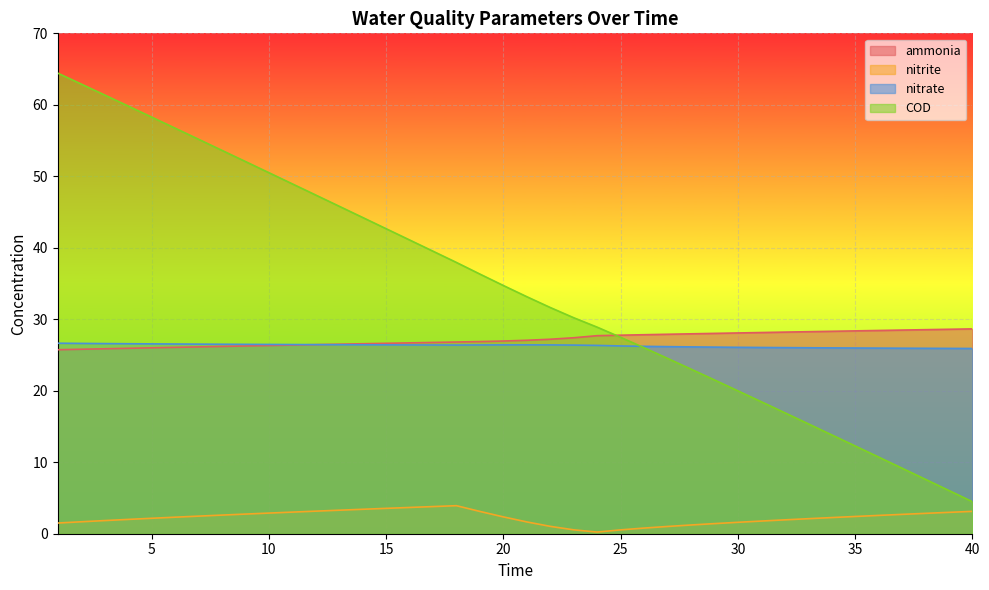

The value of nitrite at 24 is 0.4. True or false?

False